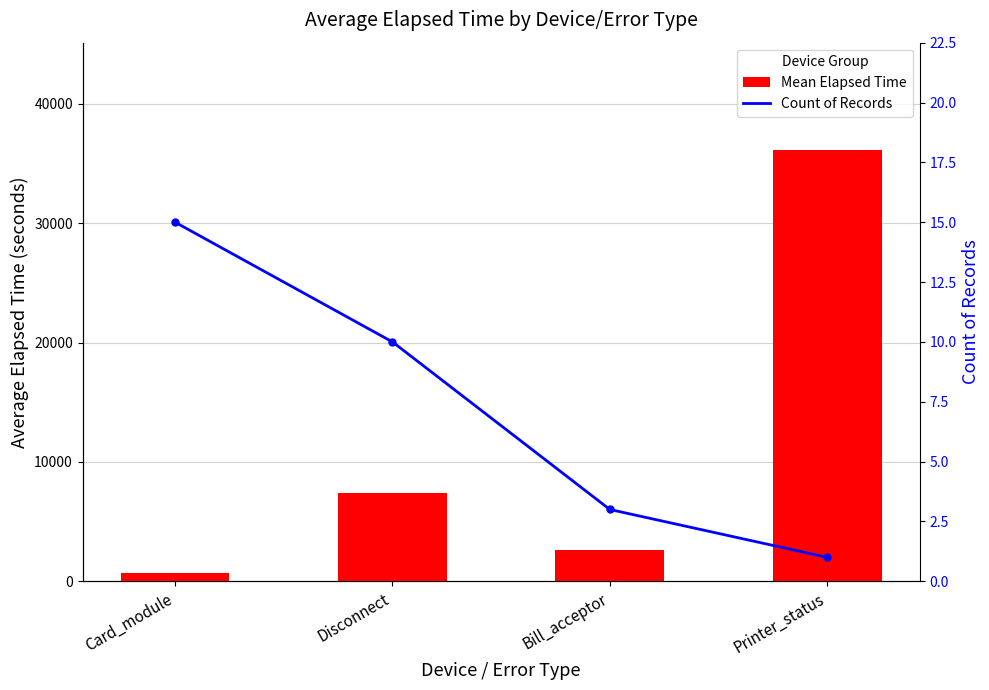

What is the difference between the Count of Records values at Bill_acceptor and Card_module?

12.0